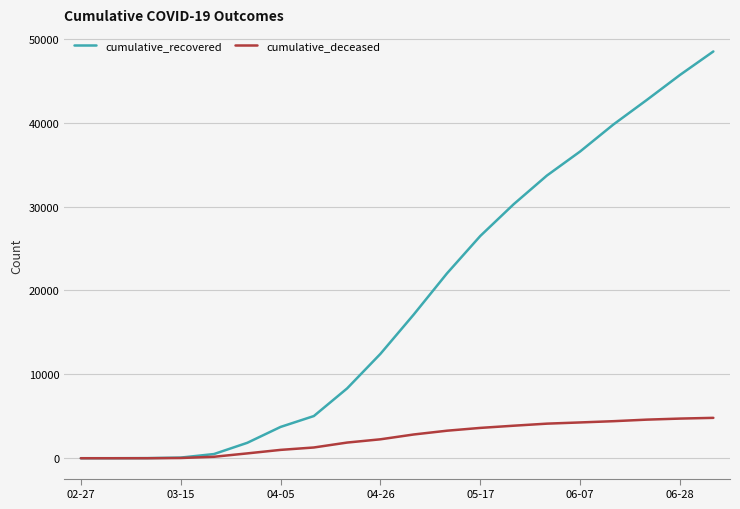

Which series has the widest spread of values?

cumulative_recovered